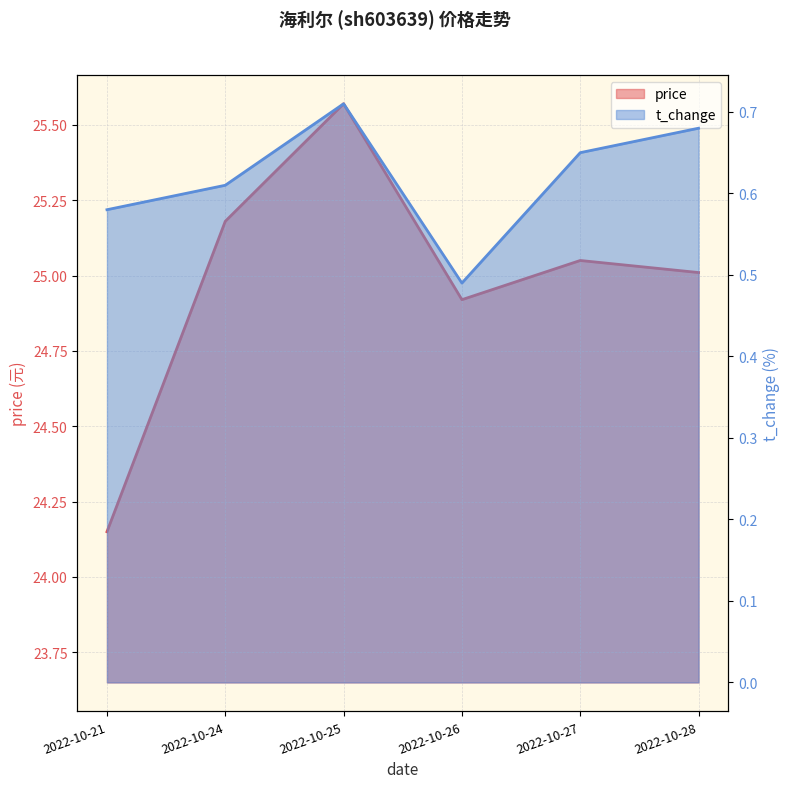

What value does the price series have at 2022-10-21?

24.1